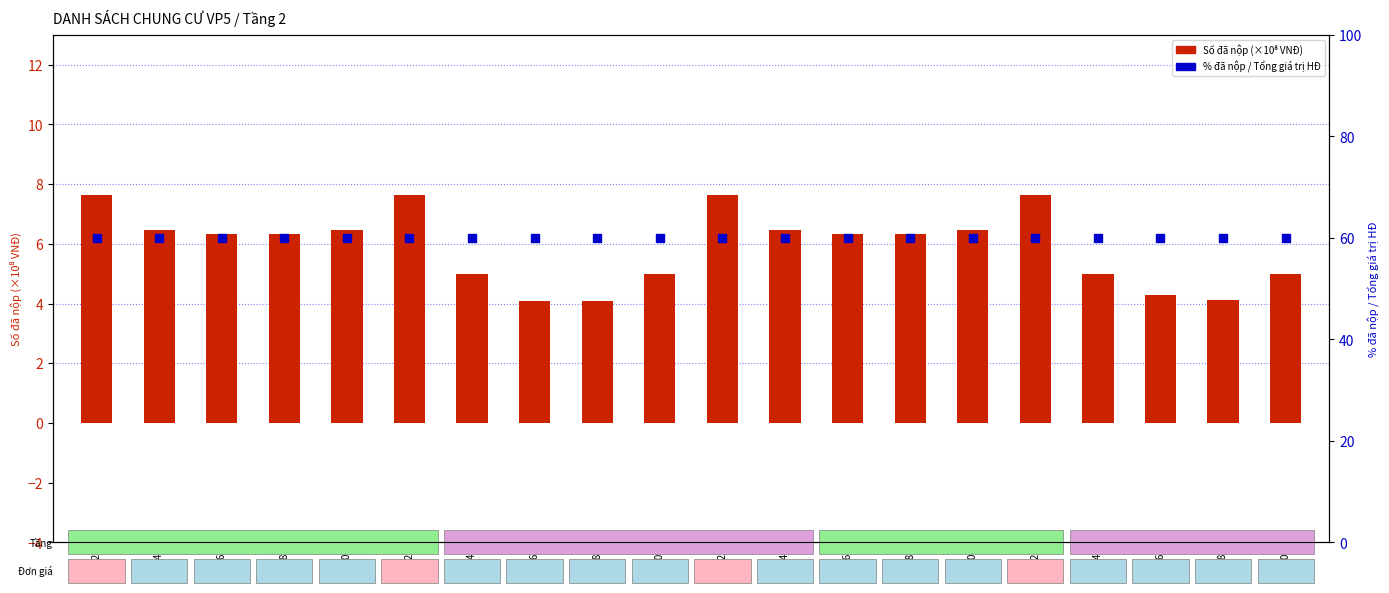

Which series reaches the maximum Y coordinate?

% đã nộp / tổng HĐ